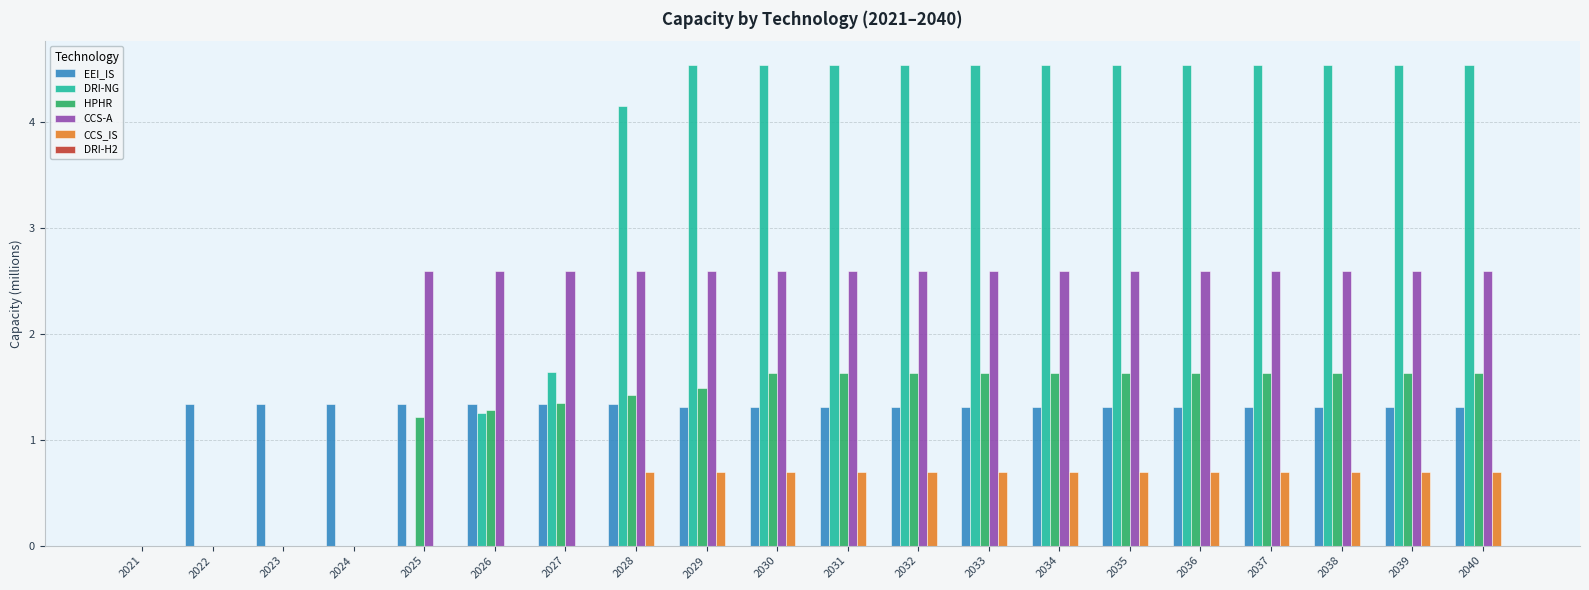

Which series changed the most between 2022 and 2038?

DRI-NG